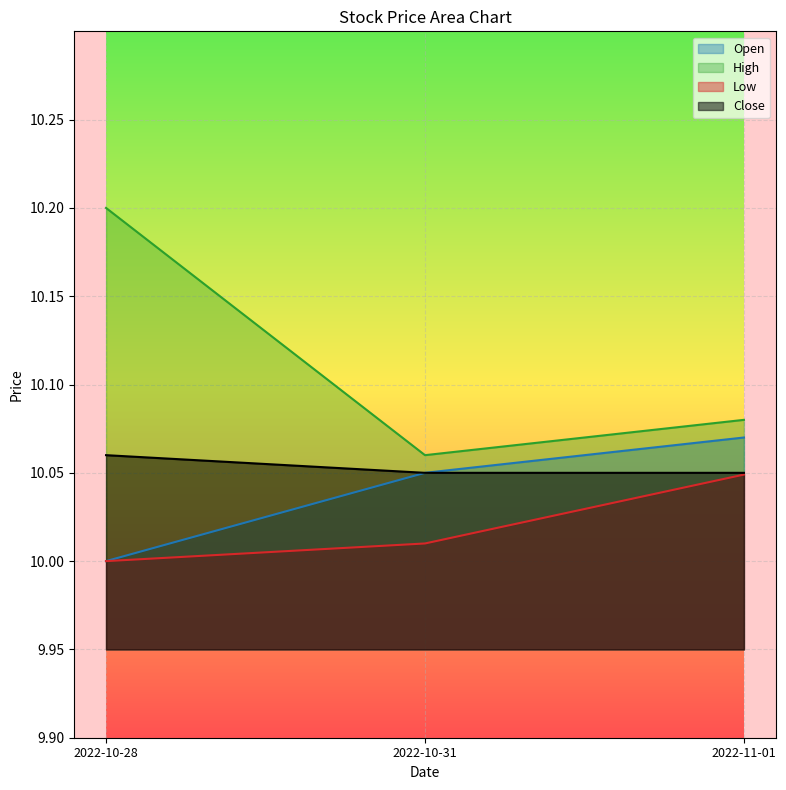

True or false: Open has a value of 14.0 at 2022-10-31.

False